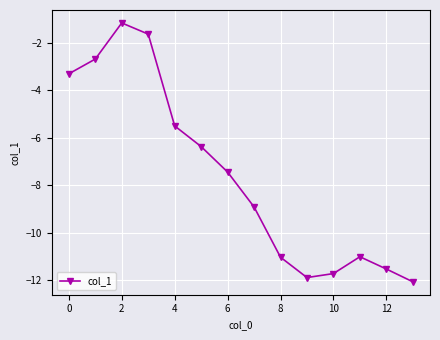

How many interior local valleys (lower than both neighbors) does the data have?

1